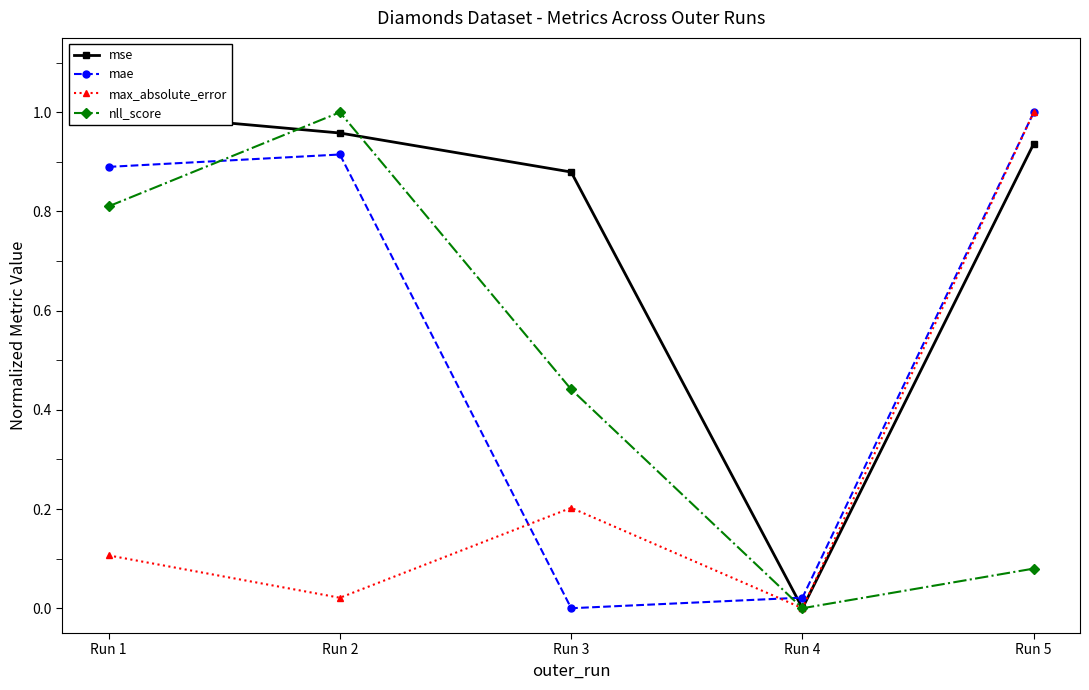

What is the difference between the second highest and minimum values in the max_absolute_error series?

0.2